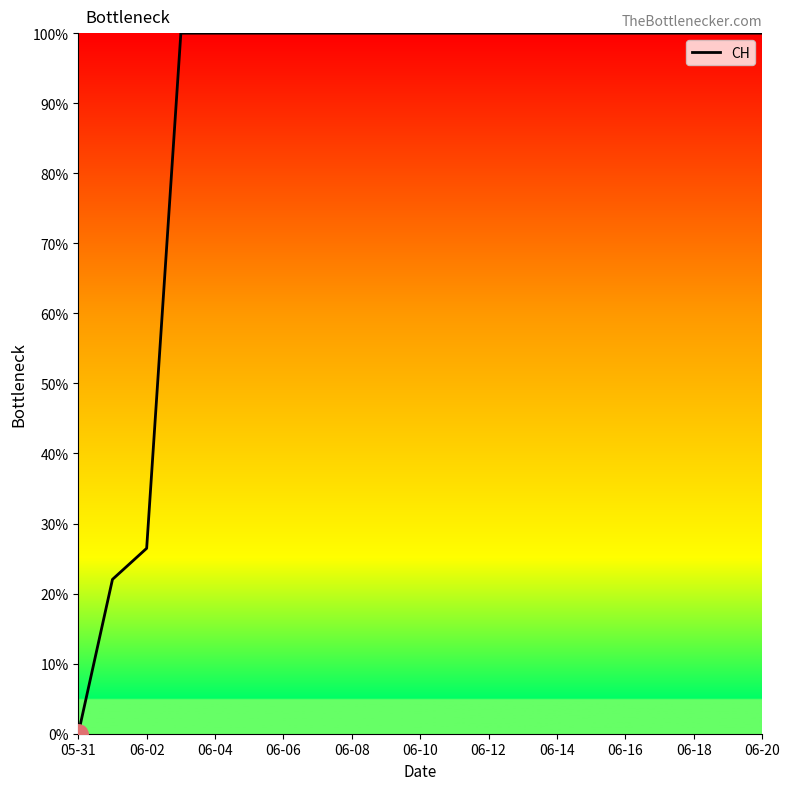

Does the chart display data point markers on the line(s)?

No